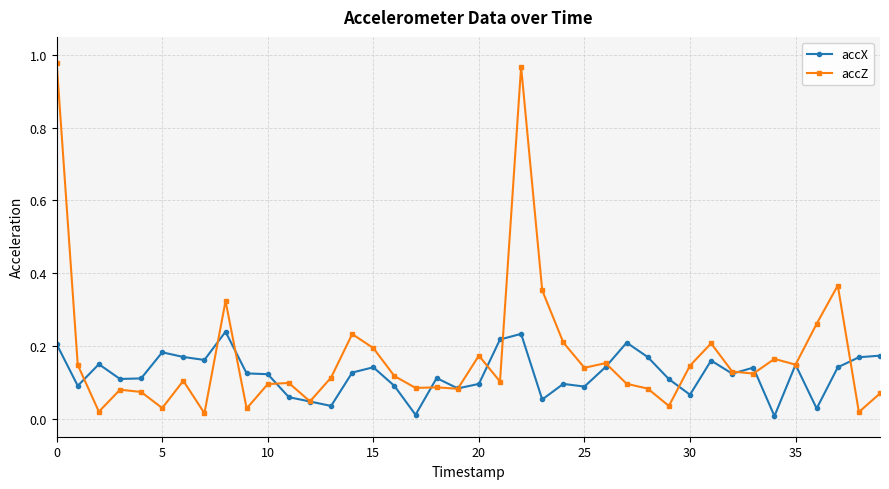

True or false: accZ has more than 0 interior local peaks.

True